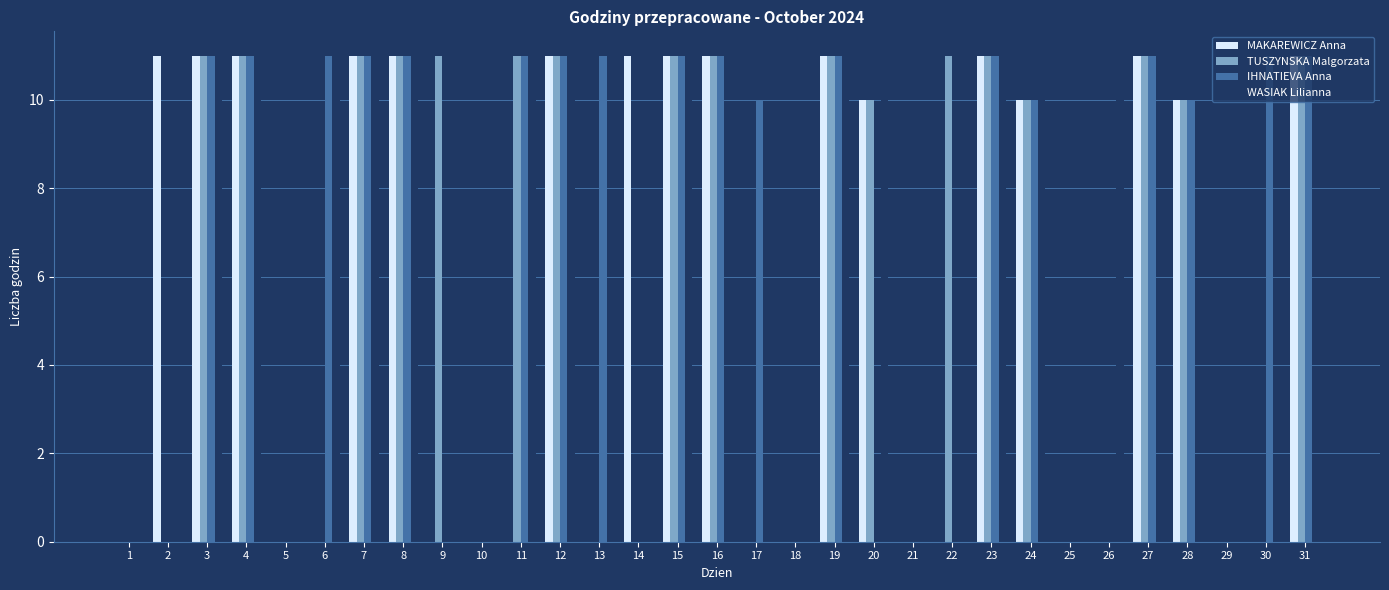

Read the MAKAREWICZ Anna value at 16.

11